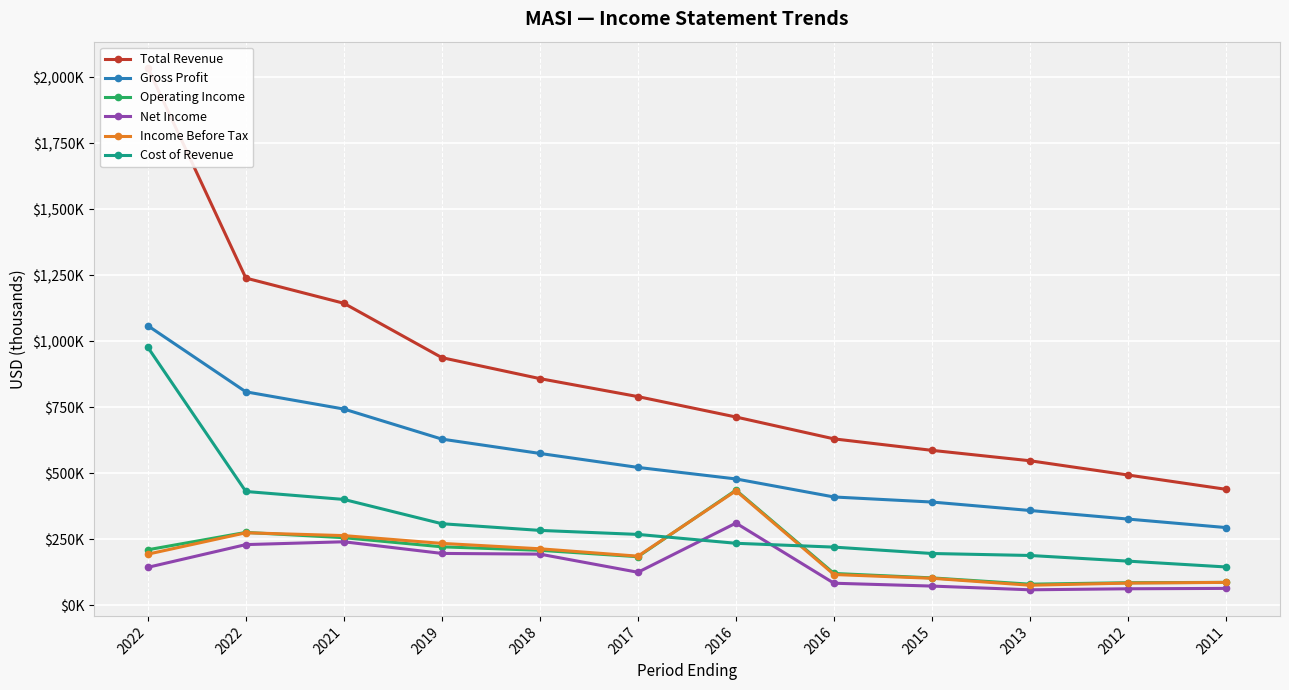

Which series has the largest total across all categories?

Total Revenue